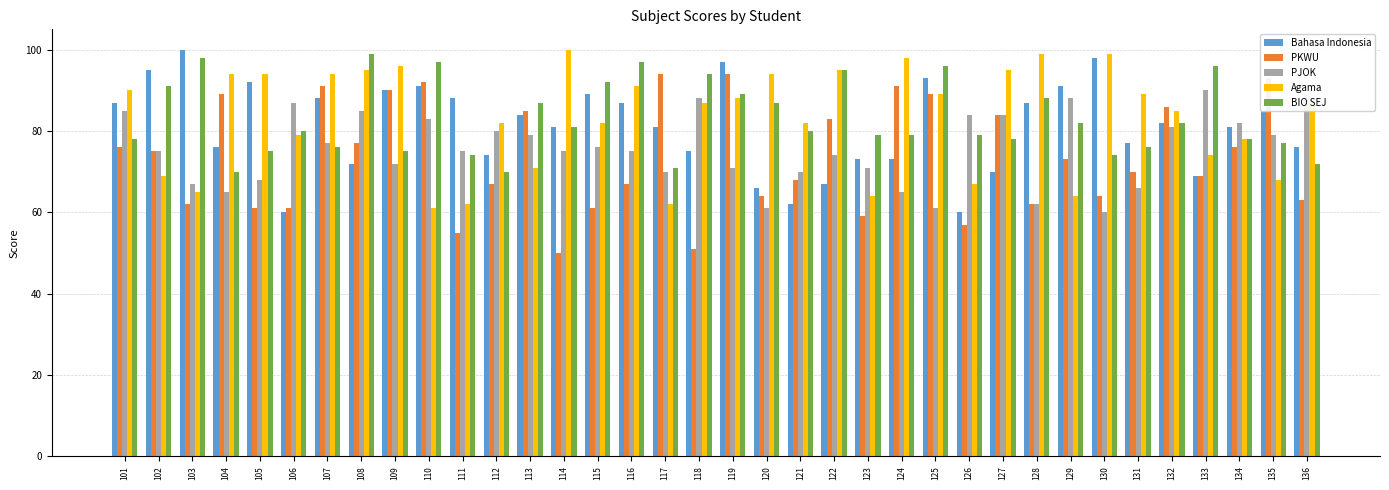

How many data points does each series have?

36